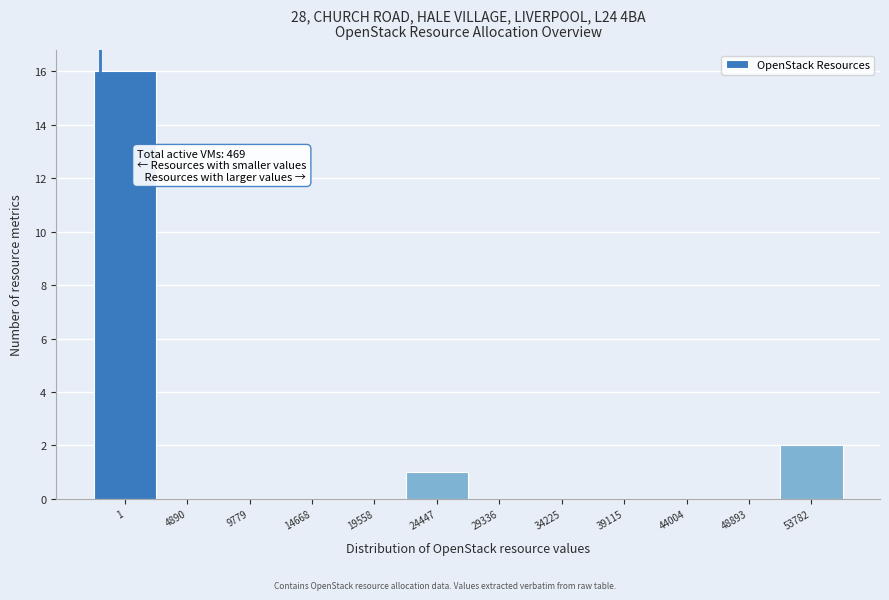

Reading left to right, extract all data points from this chart.

1=16	4890=0	9779=0	14668=0	19558=0	24447=1	29336=0	34225=0	39115=0	44004=0	48893=0	53782=2